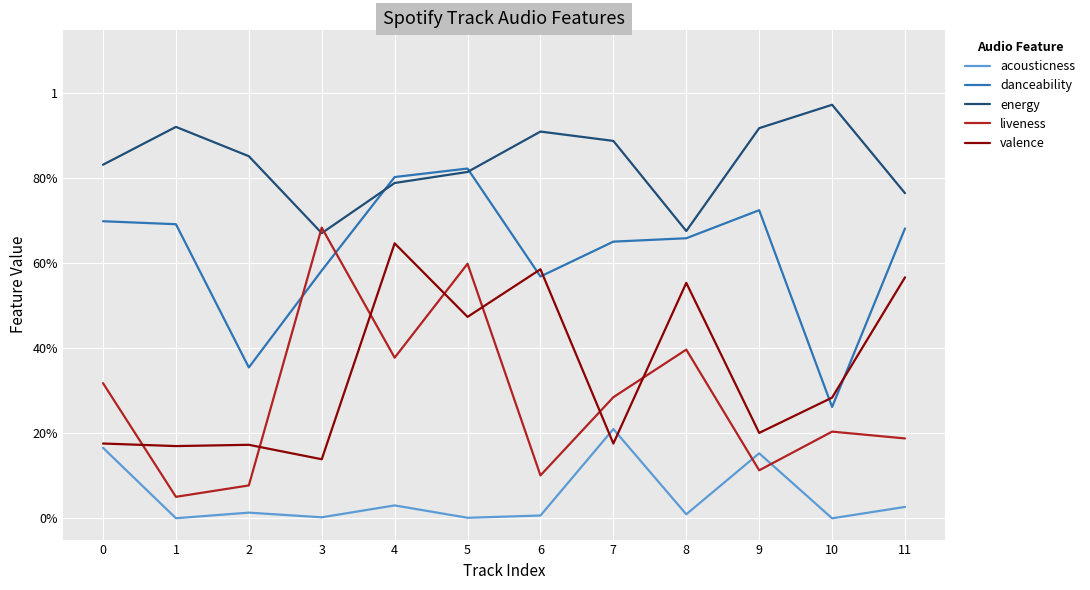

What is the difference between the maximum and second lowest values in the danceability series?

0.5